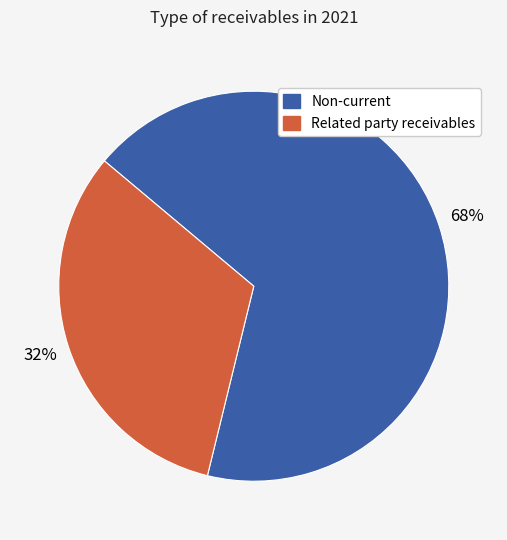

To the nearest percent, what is the combined percentage of Related party receivables and Non-current?

100%